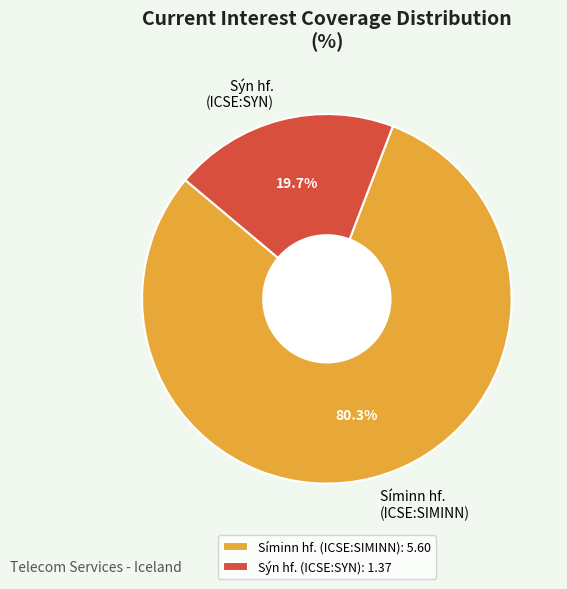

Which category has the smallest portion of the pie?

Sýn hf. (ICSE:SYN)